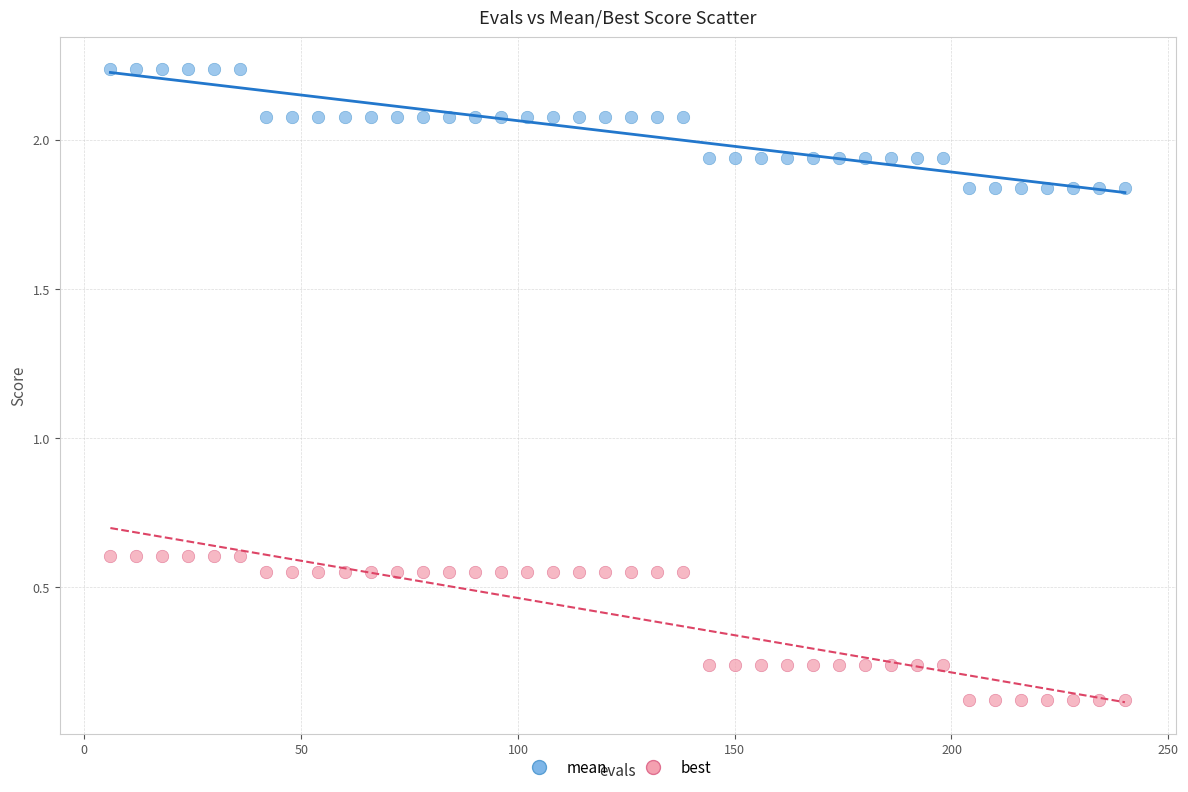

What is the X range (max minus min) for the scatter plot?

234.0